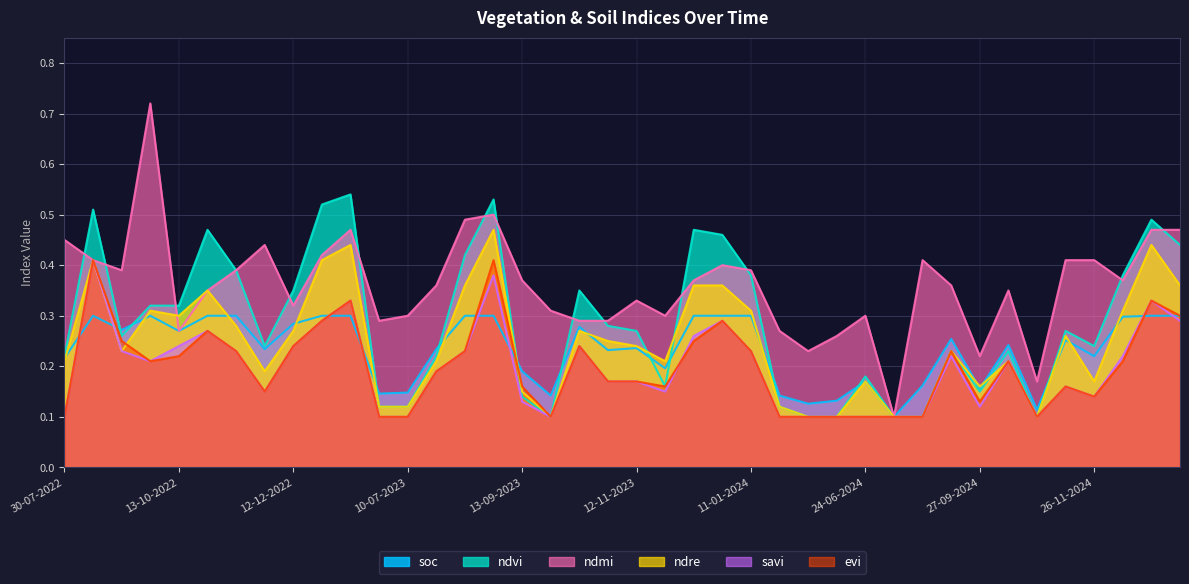

How many data points does each series have?

40